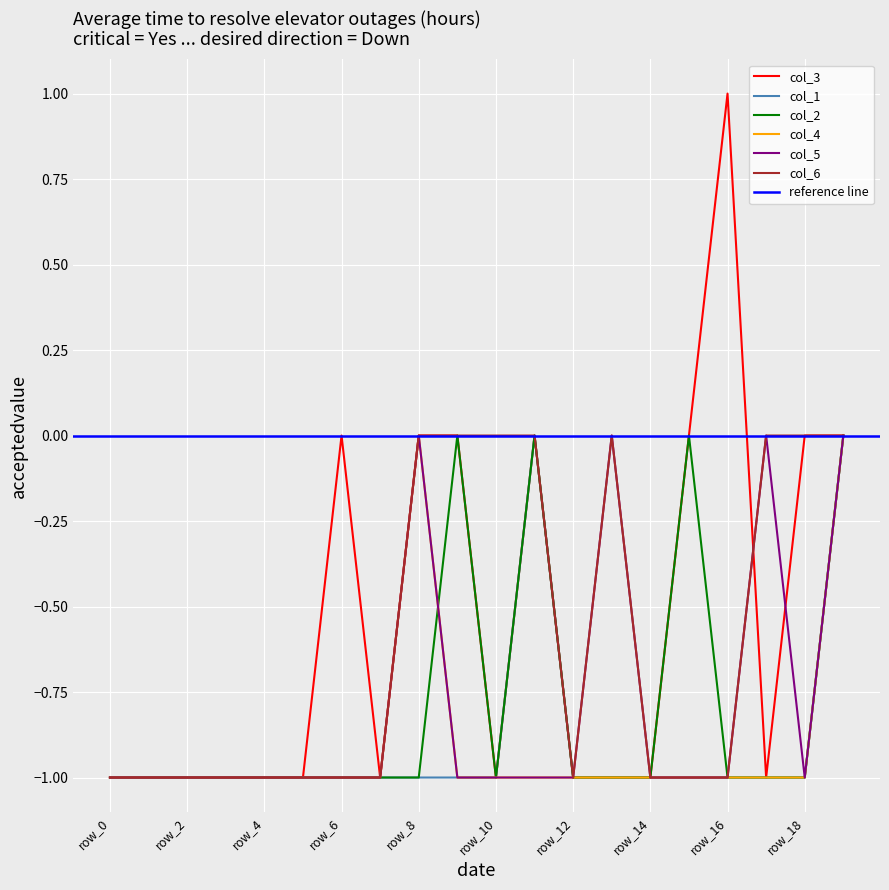

Which label corresponds to the smallest value in the chart?

row_0